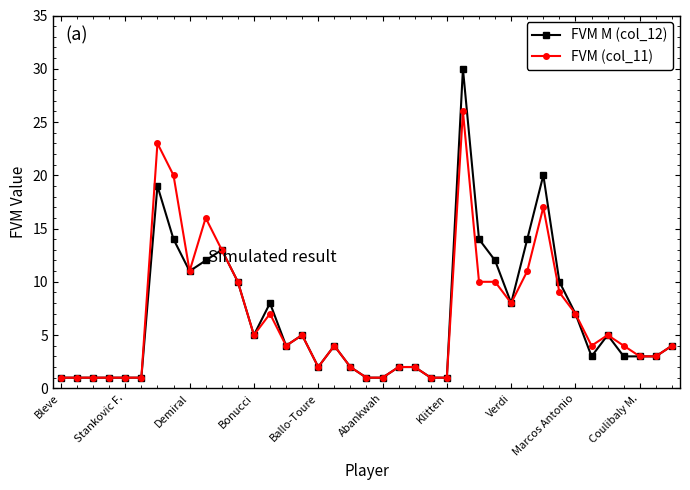

Rank the series by their maximum value, from lowest to highest.

FVM (col_11), FVM M (col_12)